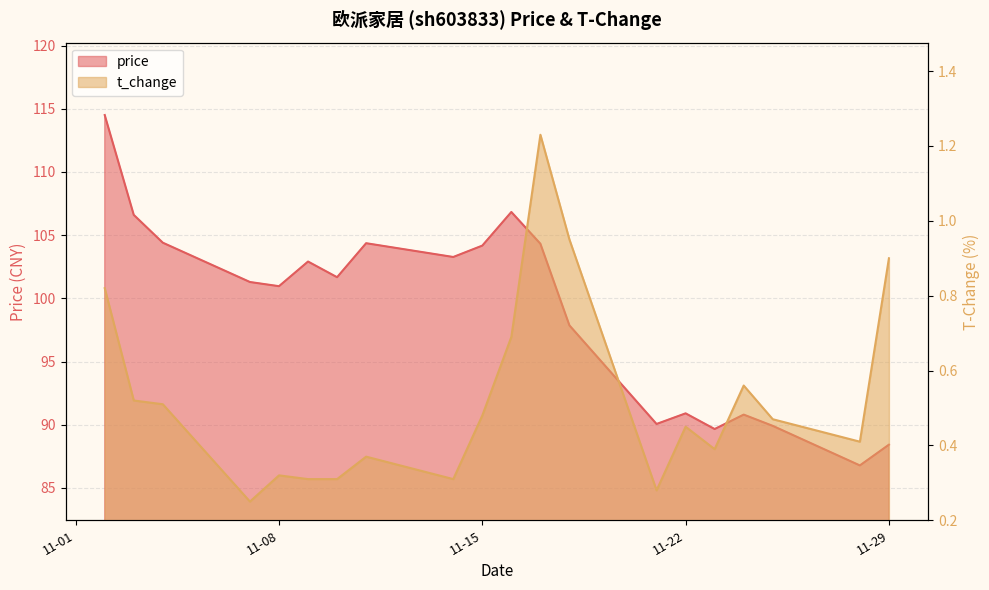

In price, how many points are higher than both neighbors (excluding endpoints)?

5